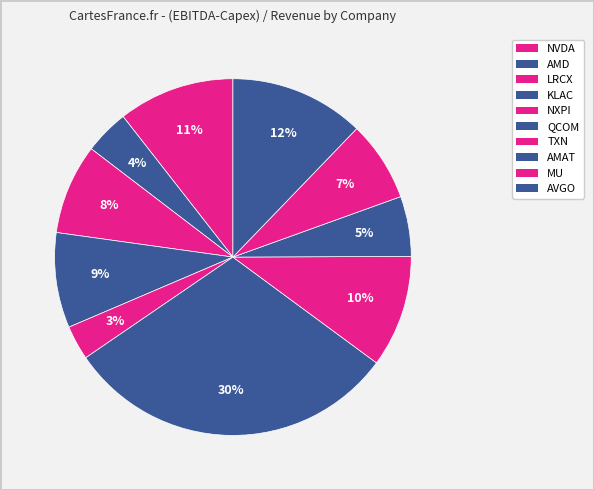

Count the number of slices in the pie.

10